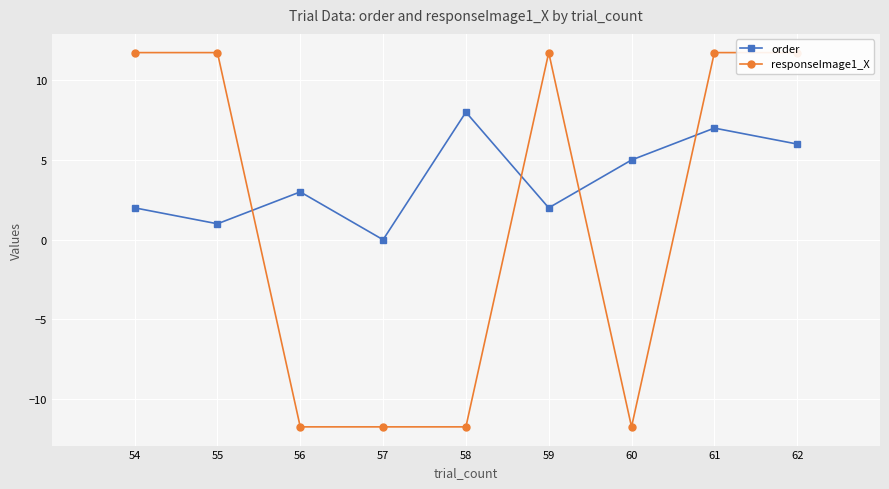

What is the difference between the maximum and minimum values in the responseImage1_X series?

23.5